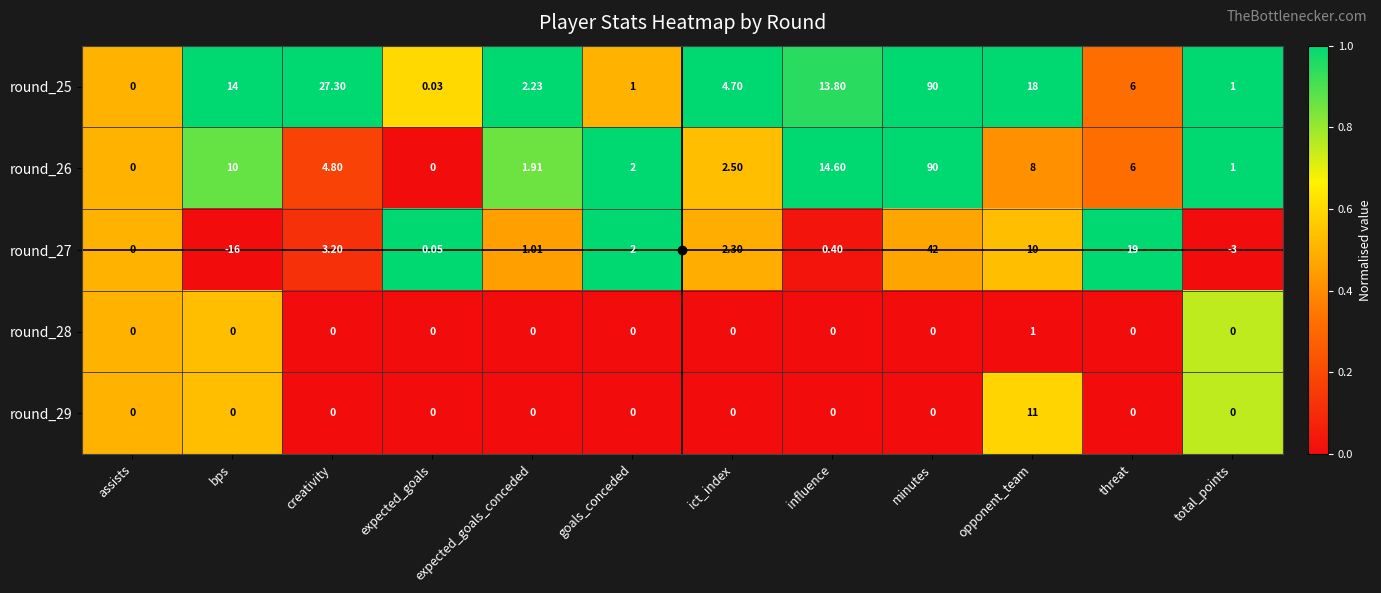

At which category is the sum across all series the highest?

minutes